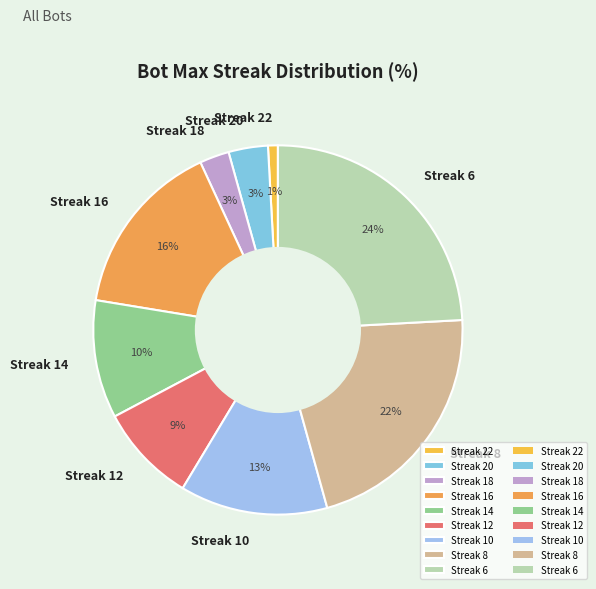

To the nearest percent, what is the average slice percentage?

11%